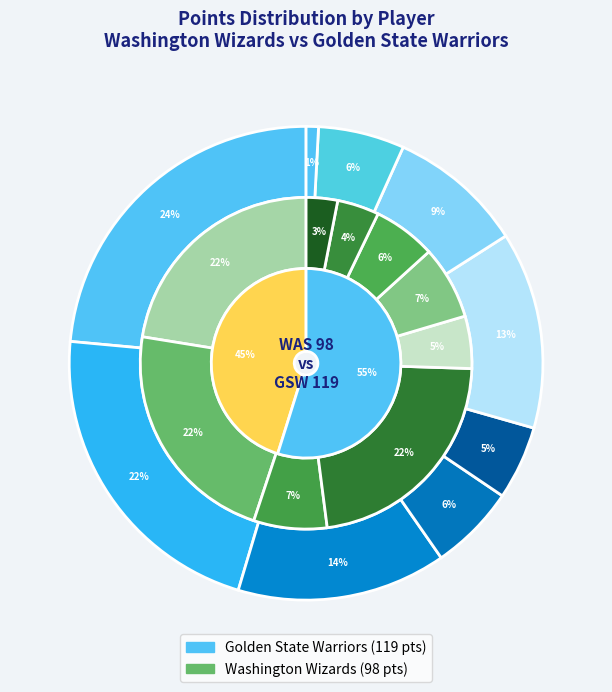

How many segments does this pie chart have?

20